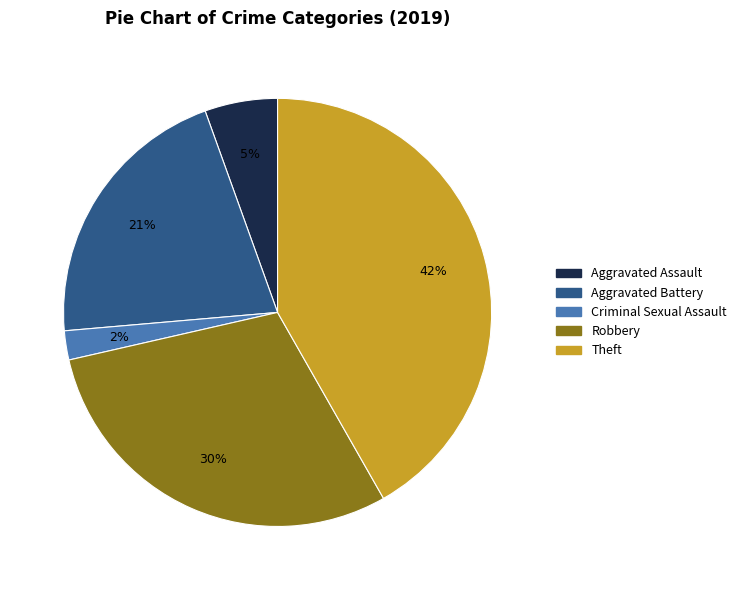

How many segments does this pie chart have?

5